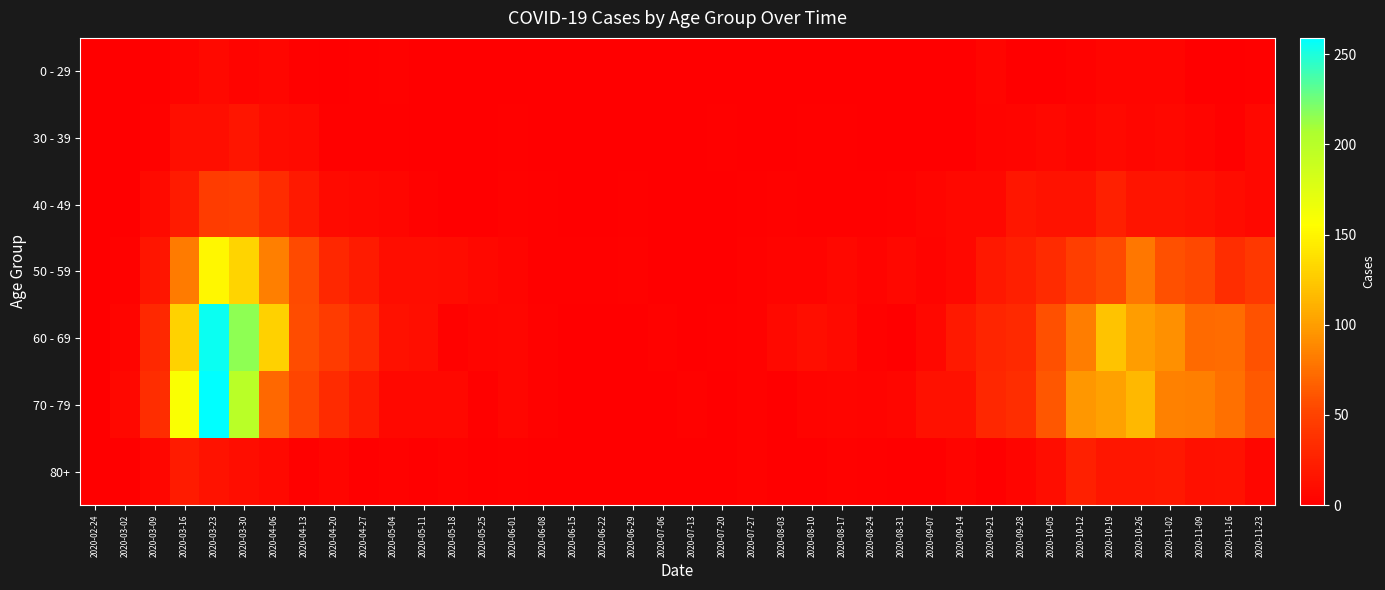

Between 2020-10-12 and 2020-08-31, which is larger?

2020-10-12